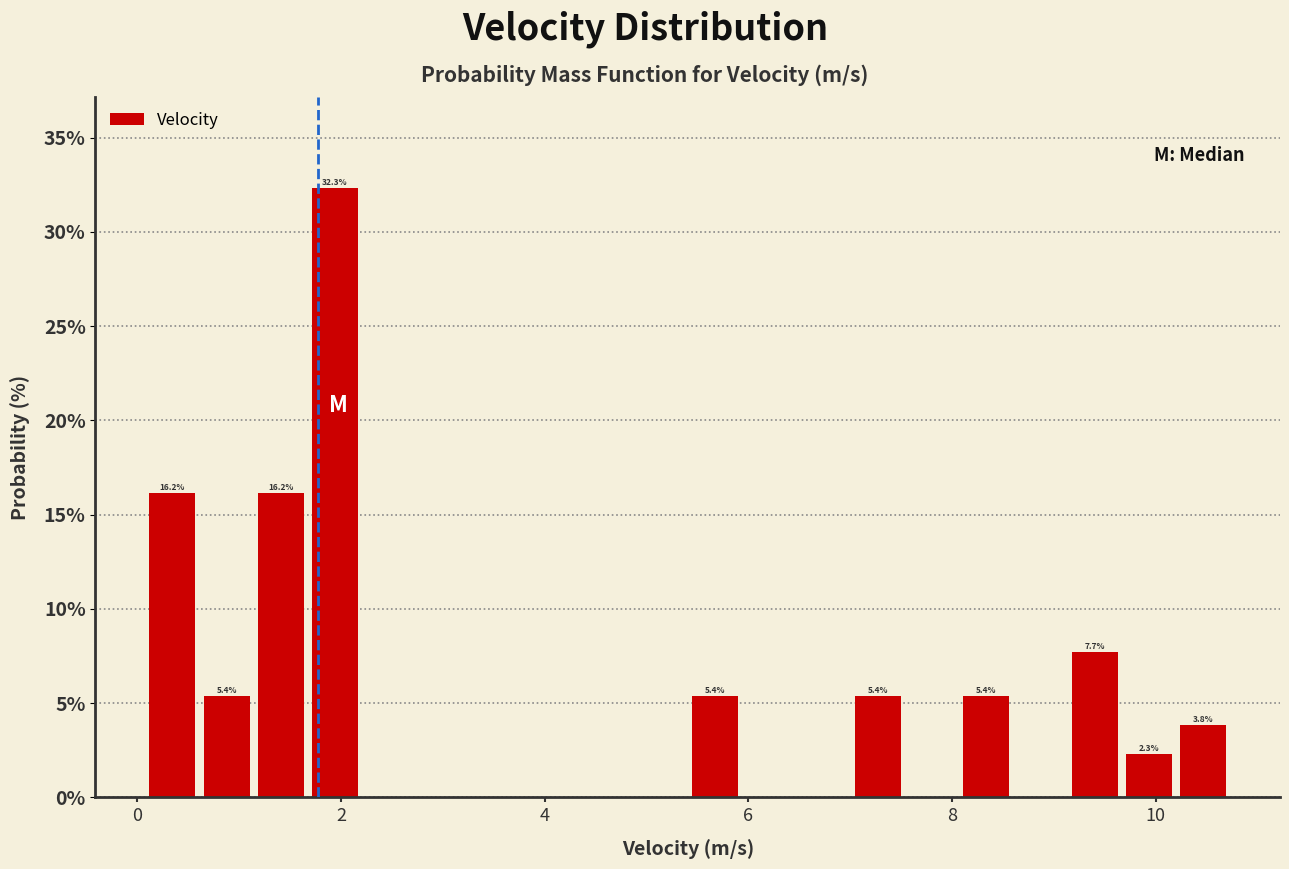

Read against the x-axis, roughly where is the centre of the tallest bar?

2.0